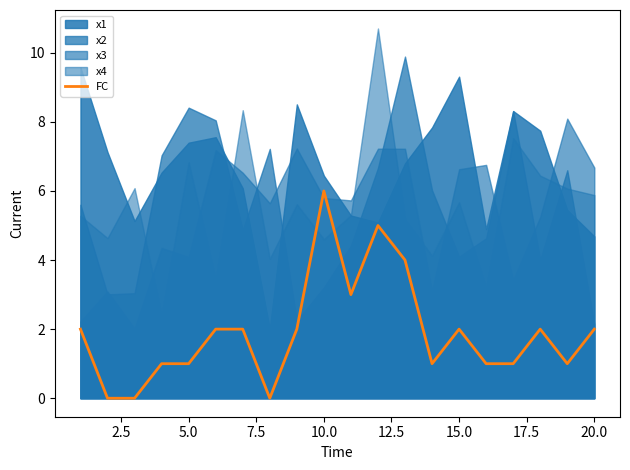

What is the difference between the maximum and minimum values?

6